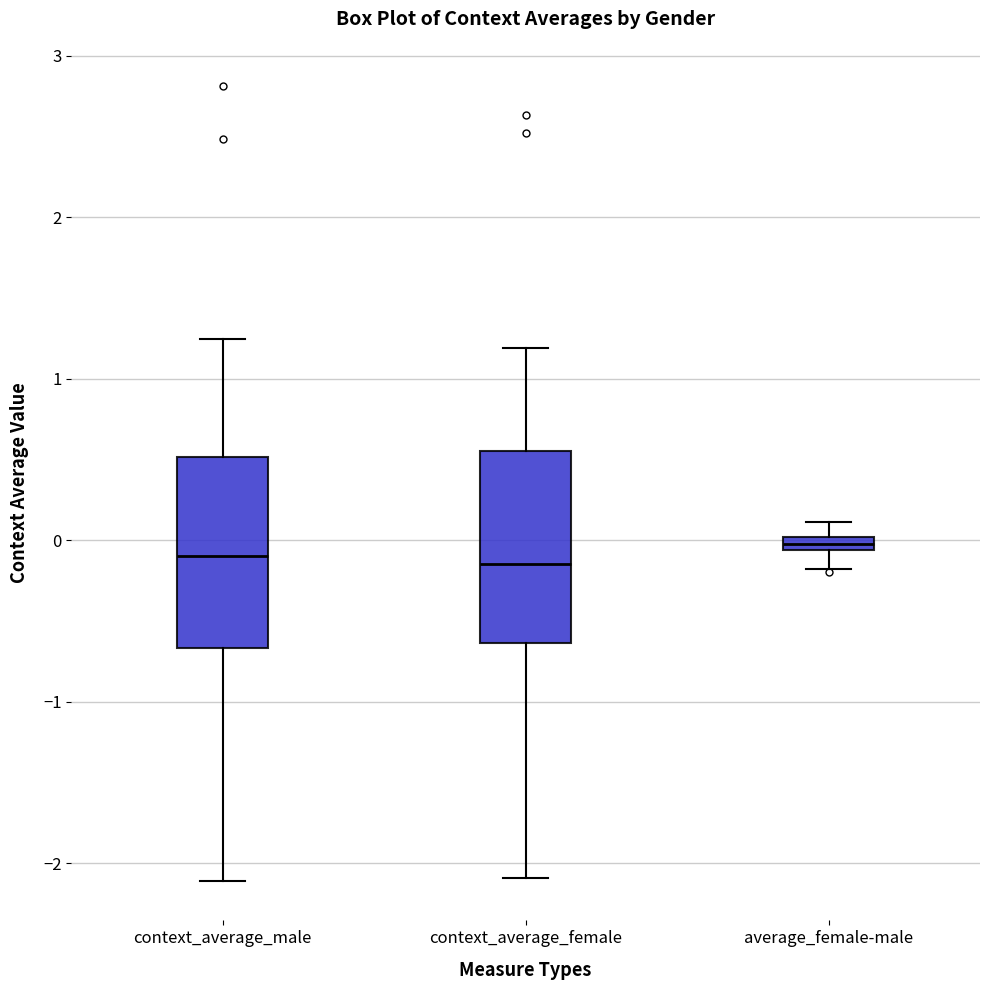

Where does the lower whisker of the box for context_average_male end on the y-axis? The values are not printed on the chart, so give them approximately, as read against the axis.

-2.1